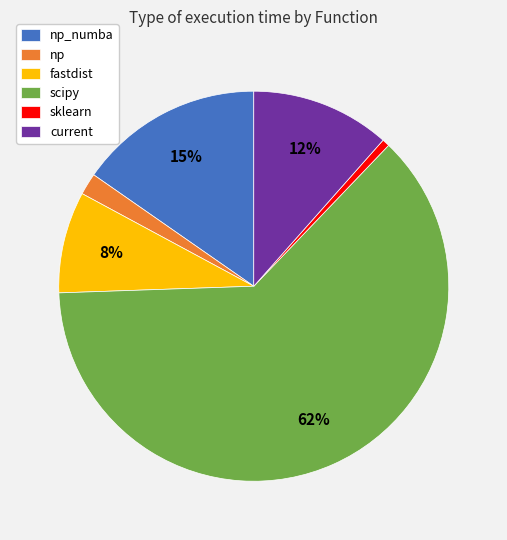

The np slice represents 7% of the pie. True or false?

False